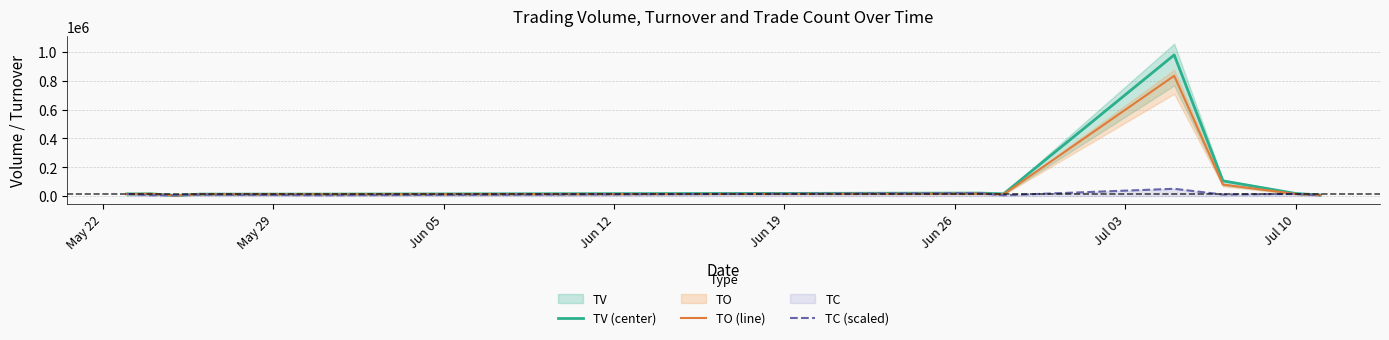

What position from the left is Jun 12?

4